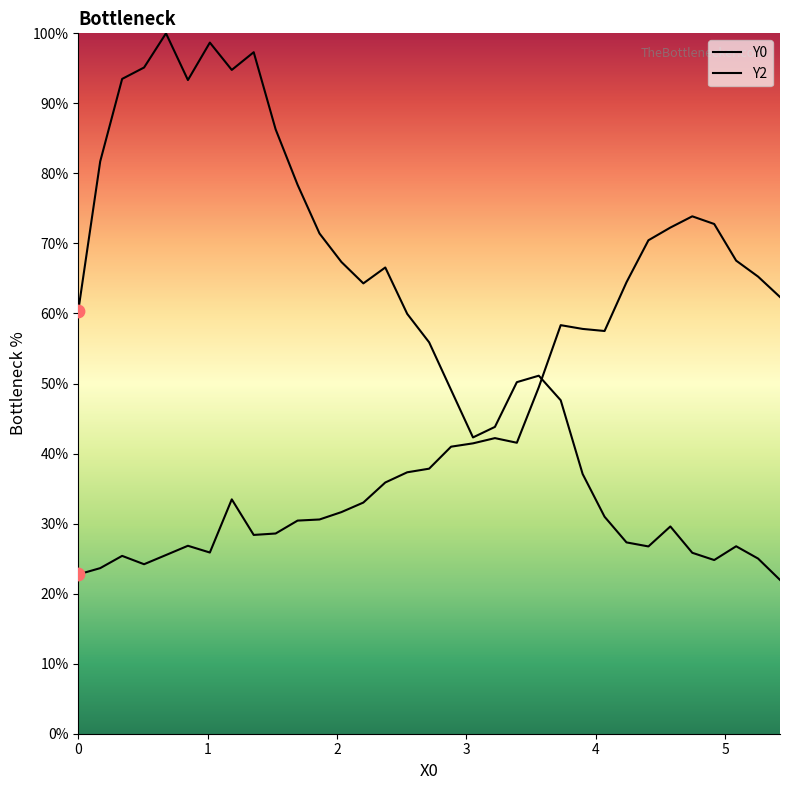

How many lines are shown in the chart?

2